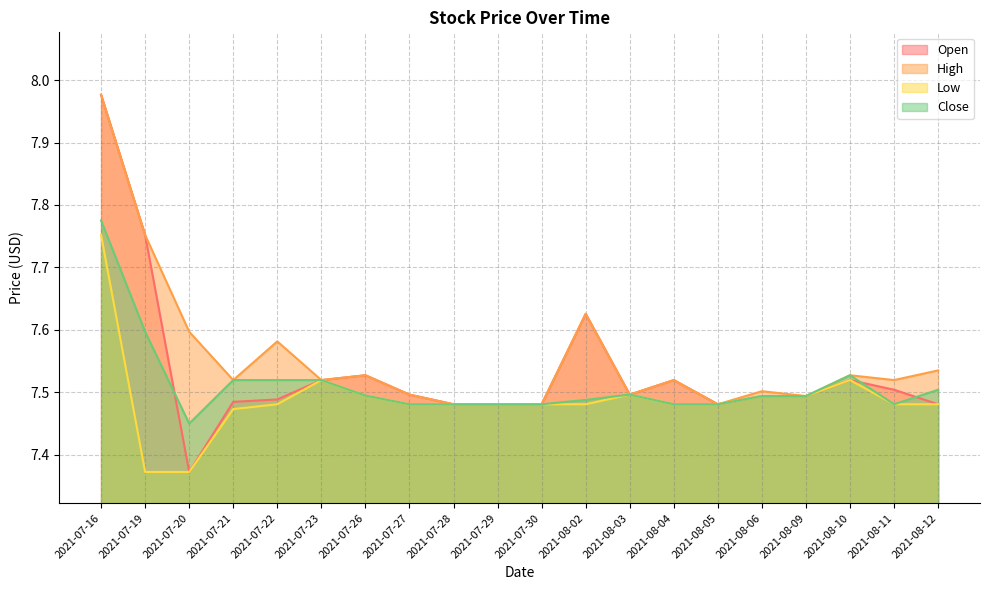

Does the chart have visible grid lines?

Yes